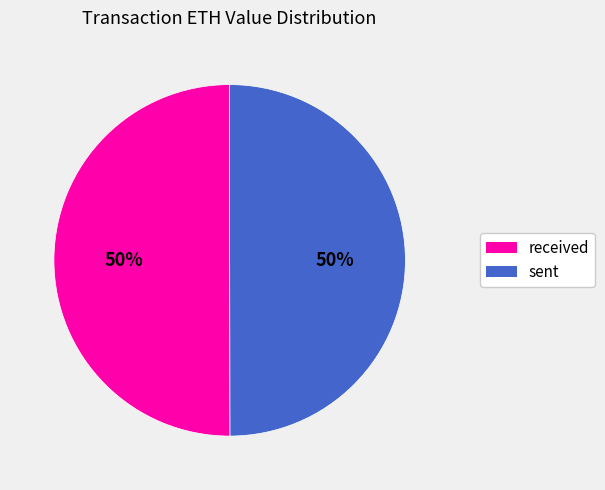

Do received and sent together represent more than half of the pie?

Yes